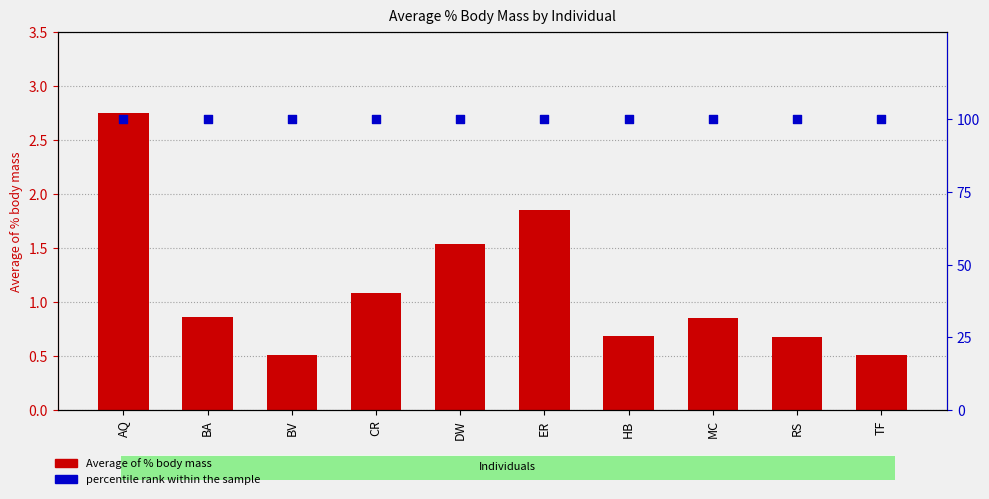

Which series reaches the maximum Y coordinate?

percentile rank within the sample